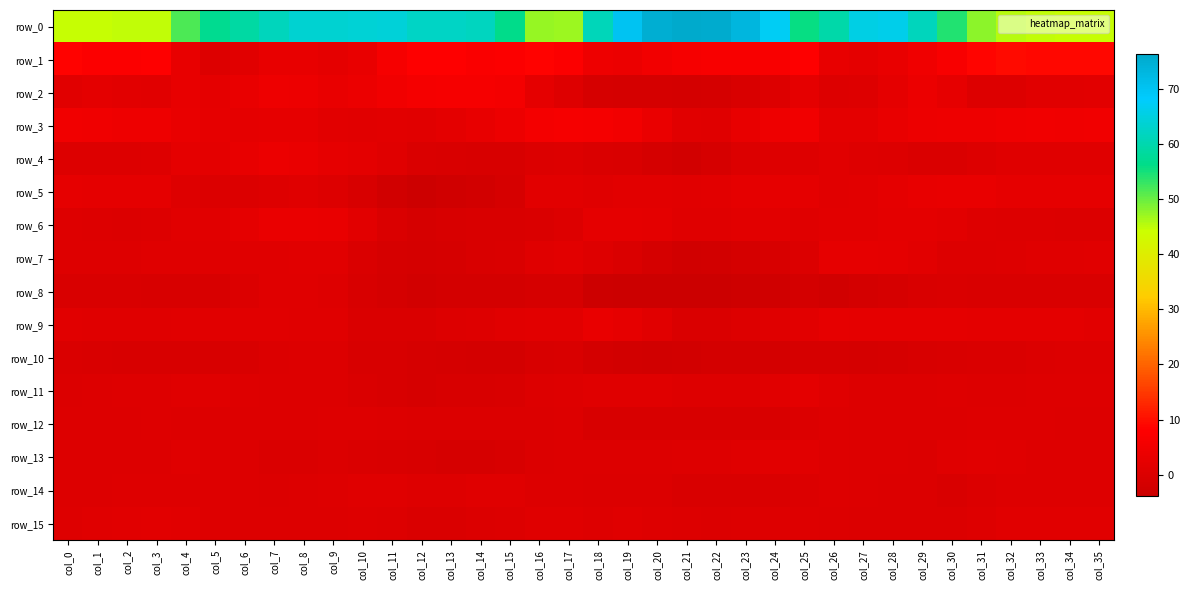

Is the value of row_14 at col_3 greater than the value of row_6 at col_15?

Yes